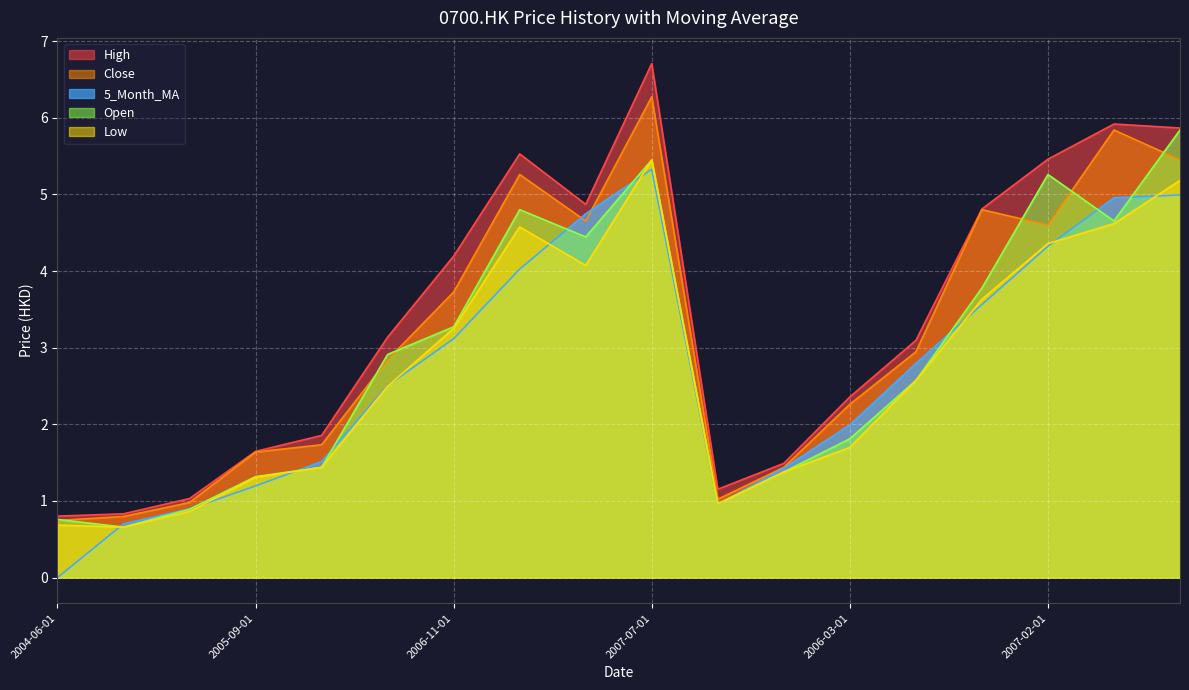

What is the sum of all High values?

60.8